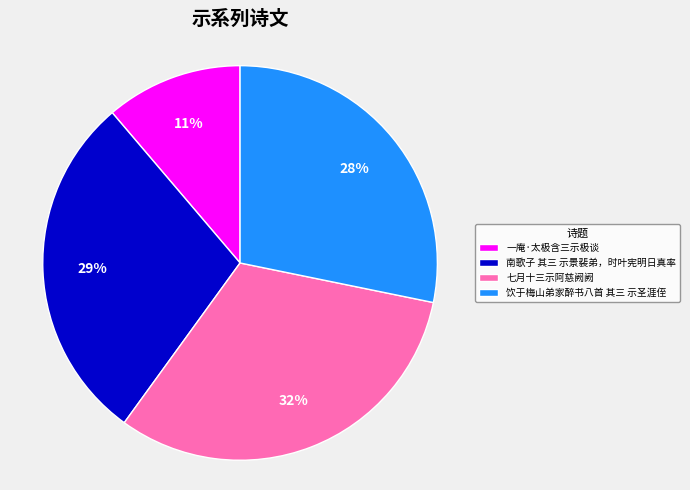

True or false: 南歌子 其三 示景裴弟，时叶宪明日真率 accounts for 19% of the total.

False